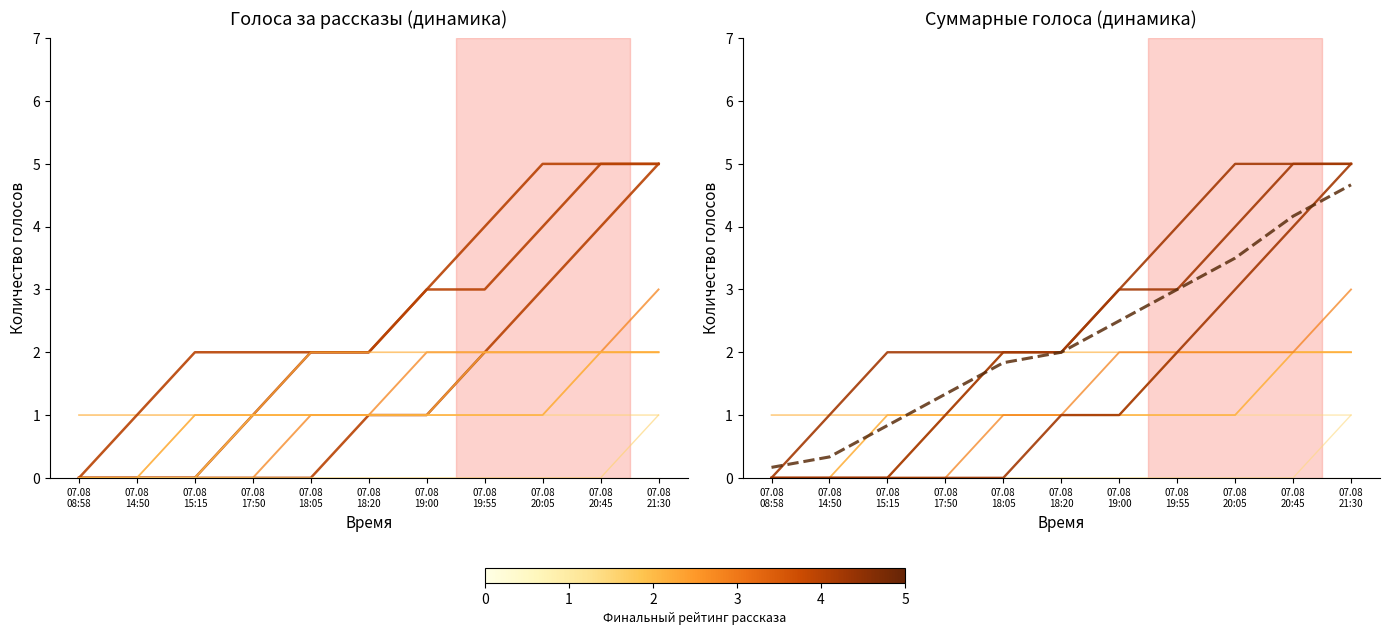

The chart shows a value of 3.0 at 07.08 19:55. True or false?

True